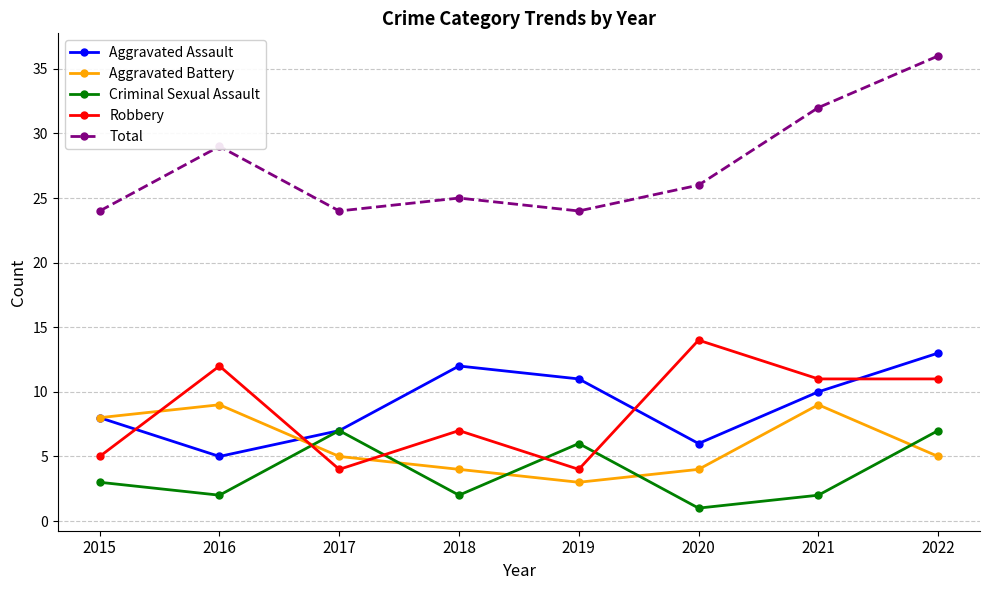

Which series has the largest total across all categories?

Total